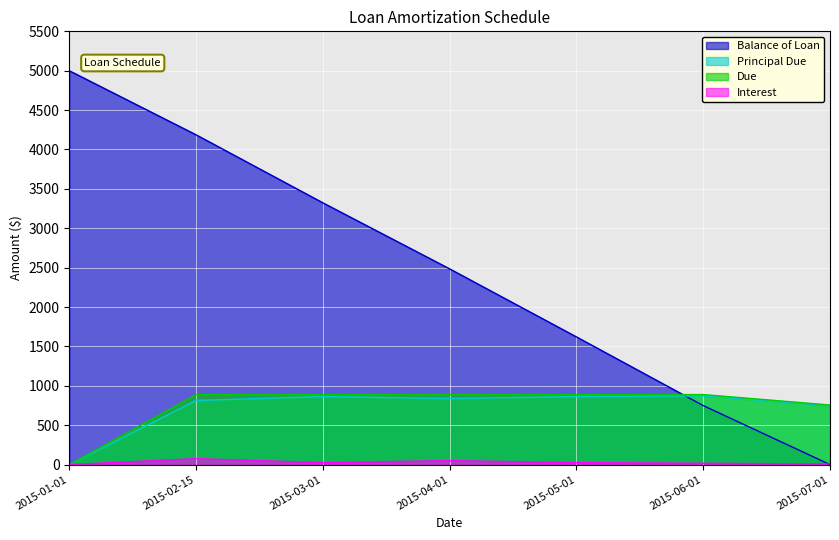

Is it true that Principal Due equals 748.6 at 2015-07-01?

True